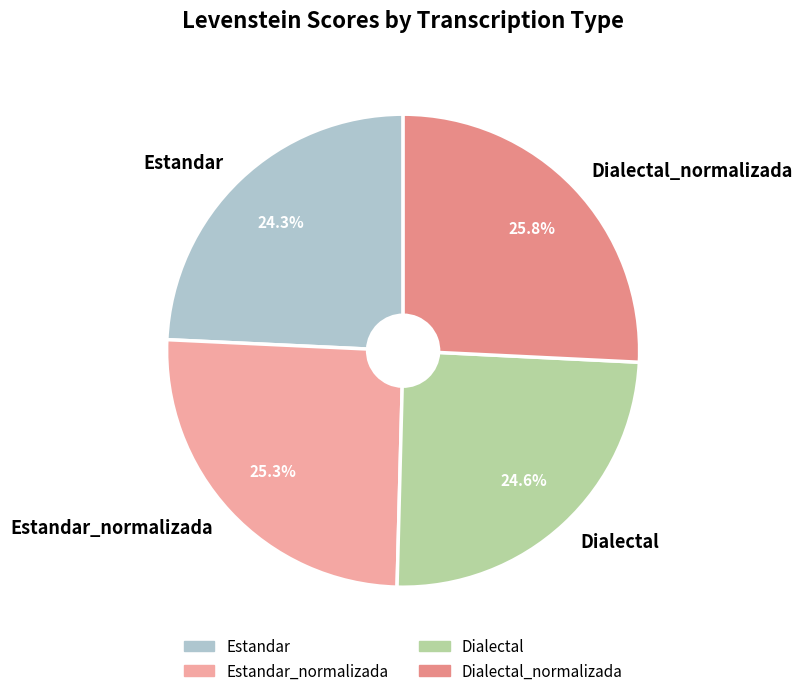

What portion of the pie excludes Dialectal?

75.4%